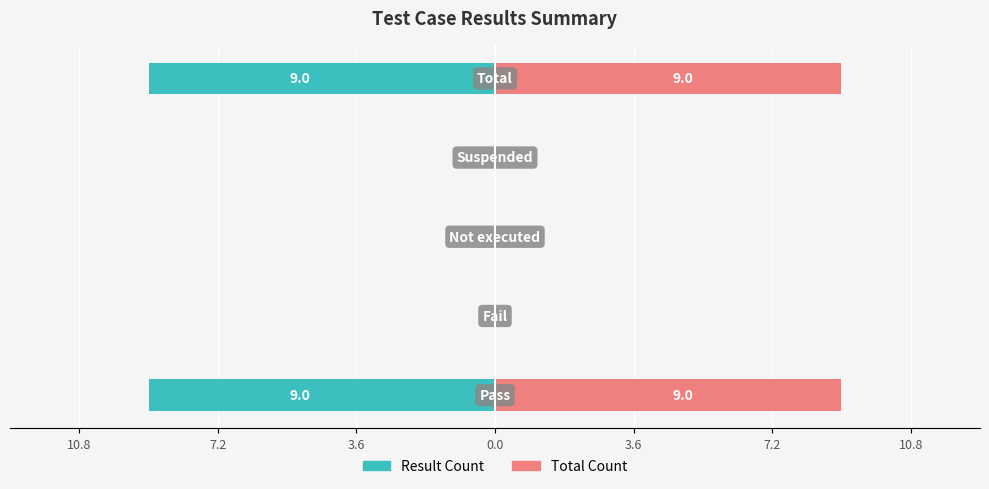

How many Result Count values are between -9 and 0?

5